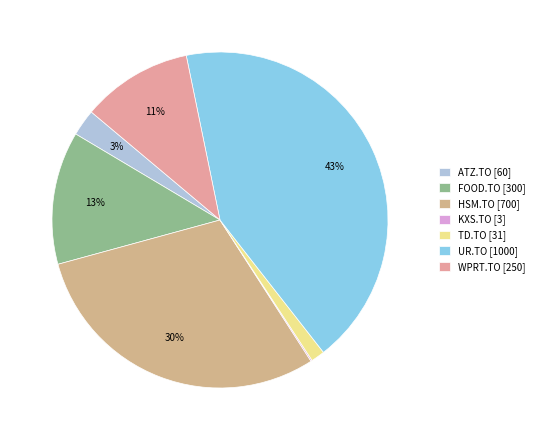

What percentage do TD.TO and KXS.TO together represent?

1.5%